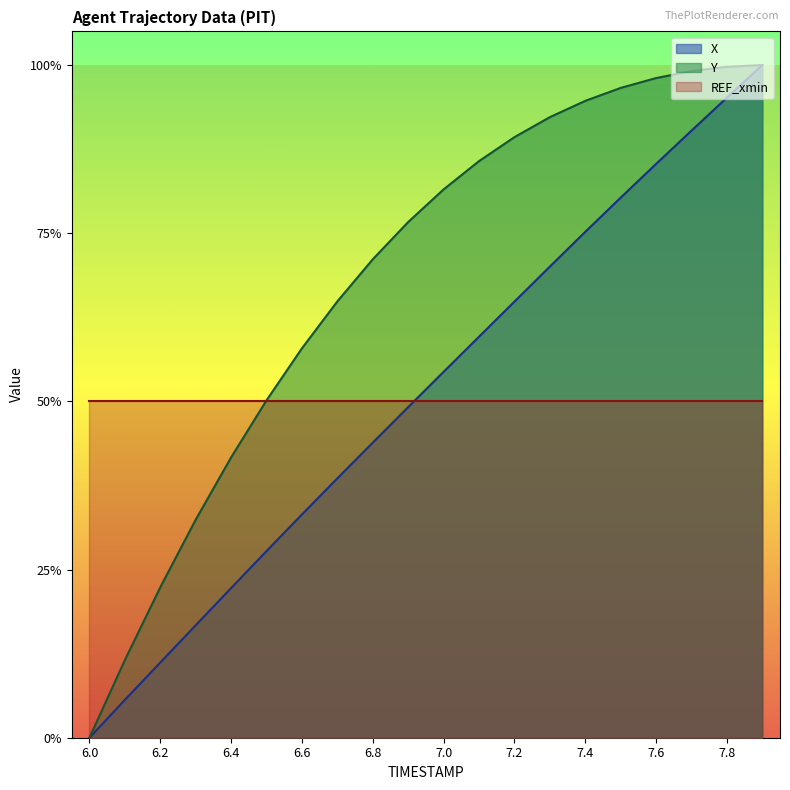

True or false: Y has a value of 0.4 at 6.6.

False